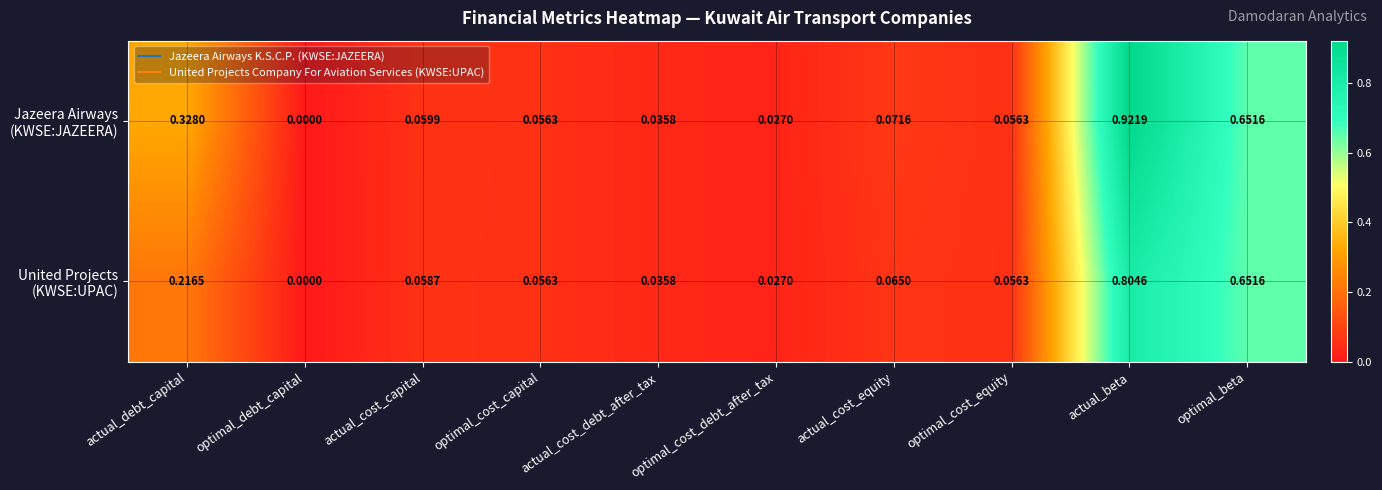

At which category is the sum across all series the highest?

actual_beta